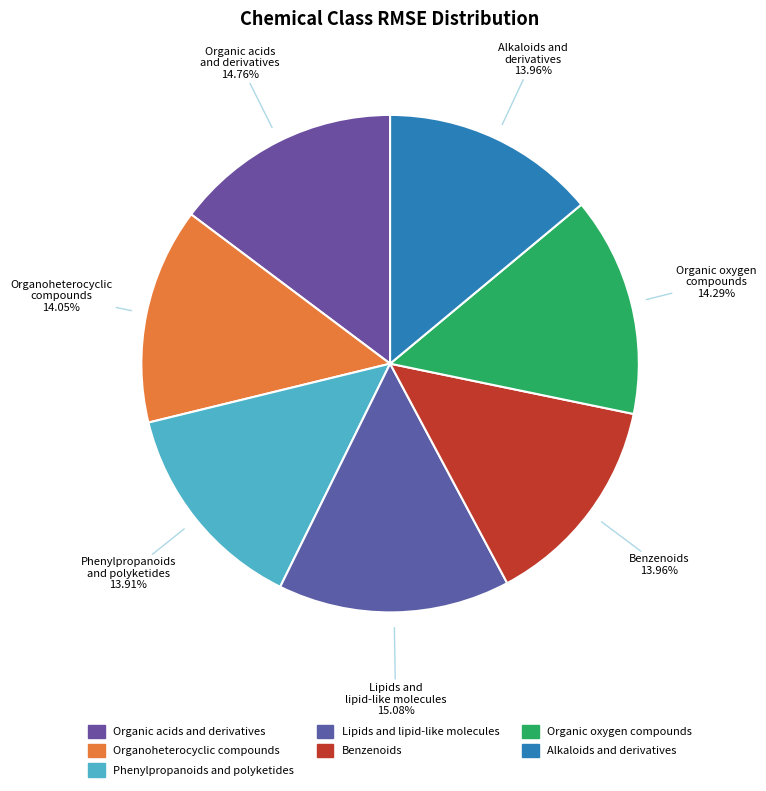

Does Phenylpropanoids and polyketides represent more than half of the total?

No